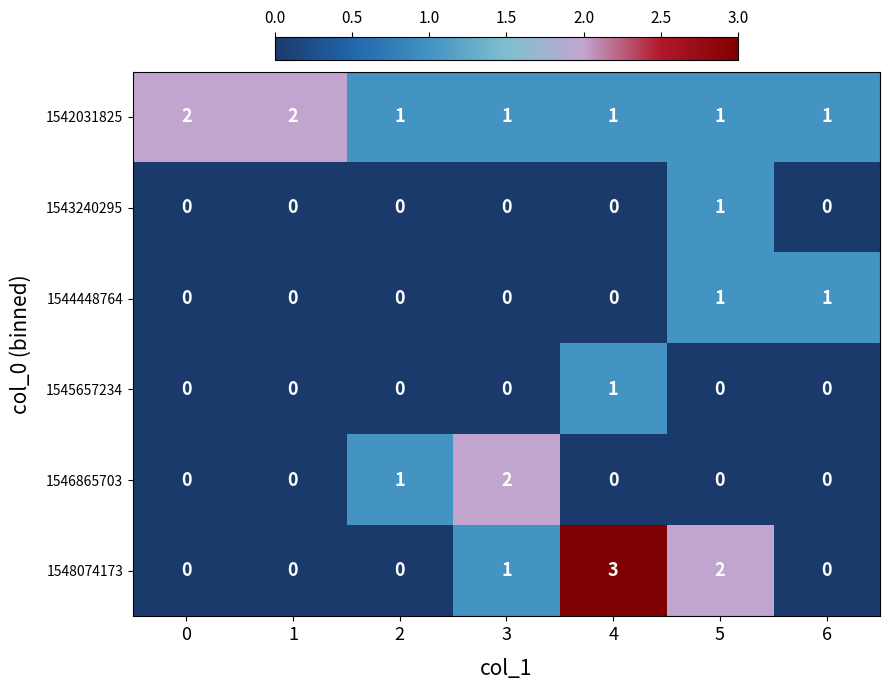

Which category has the highest value across all series?

4